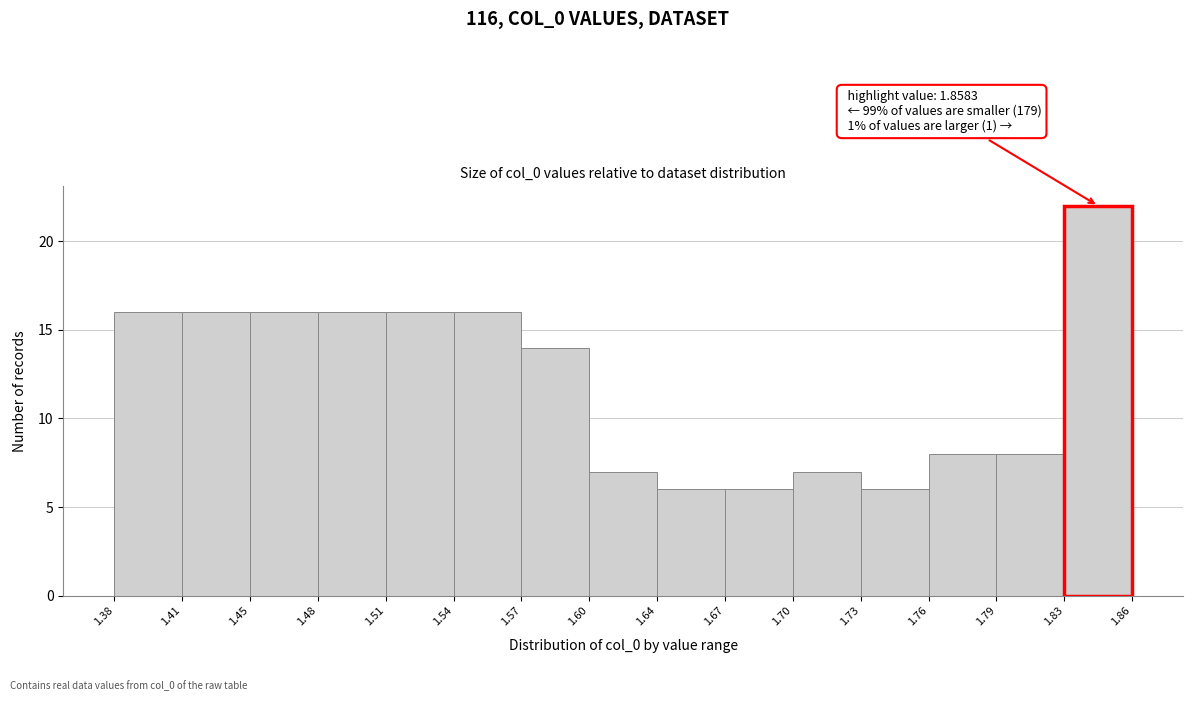

Which range on the x-axis has the tallest bar?

1.83 to 1.86